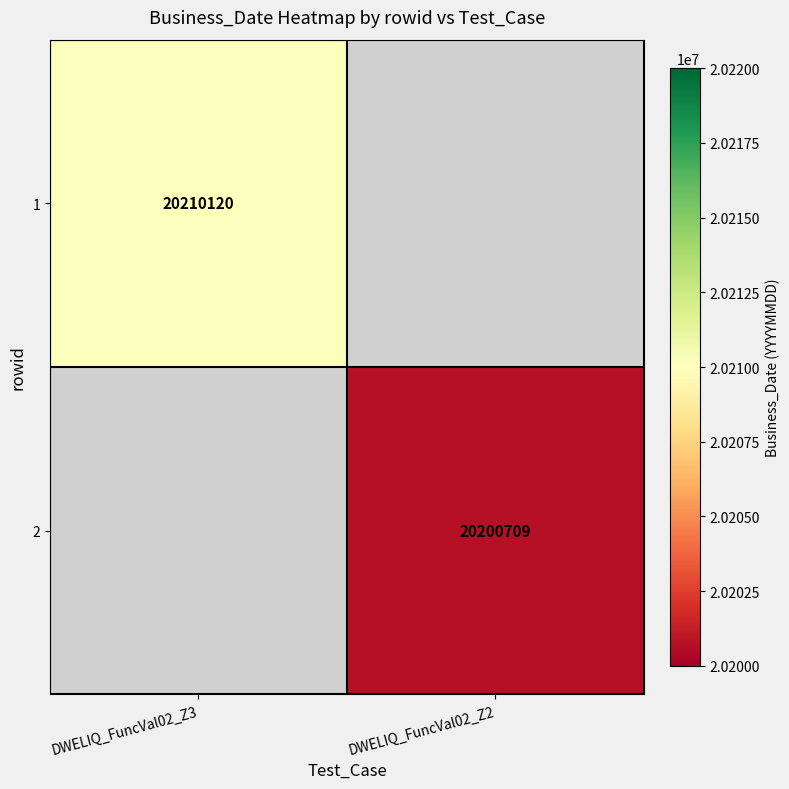

True or false: 2 has a value of 20200709 at DWELIQ_FuncVal02_Z2.

True